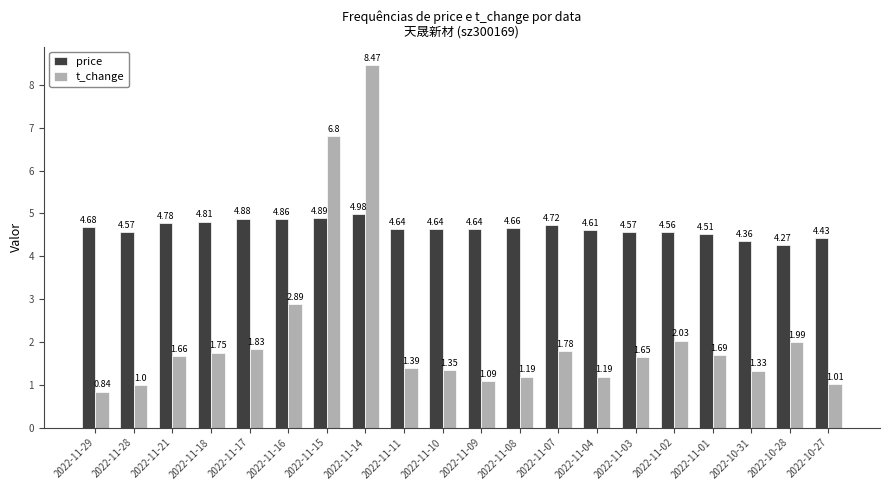

The value of t_change at 2022-11-03 is 0.7. True or false?

False